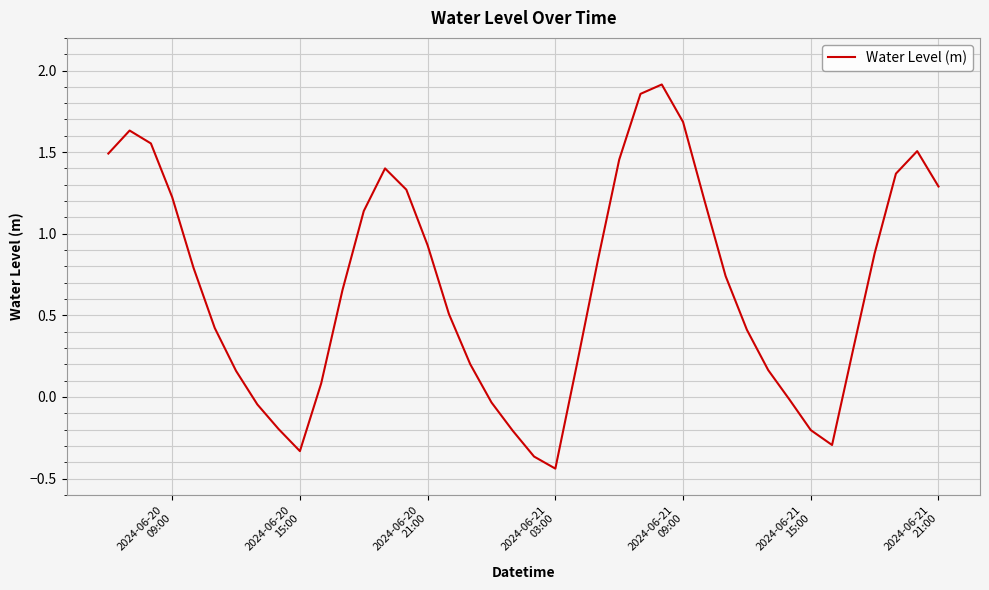

Is this an area chart (filled region under the line)?

No